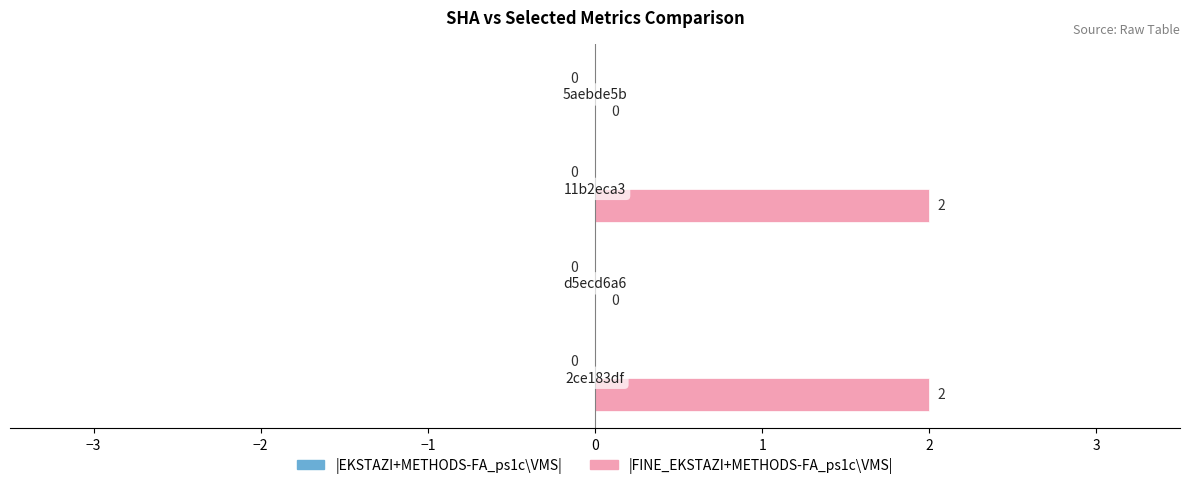

How many values are between 0 and 2?

4